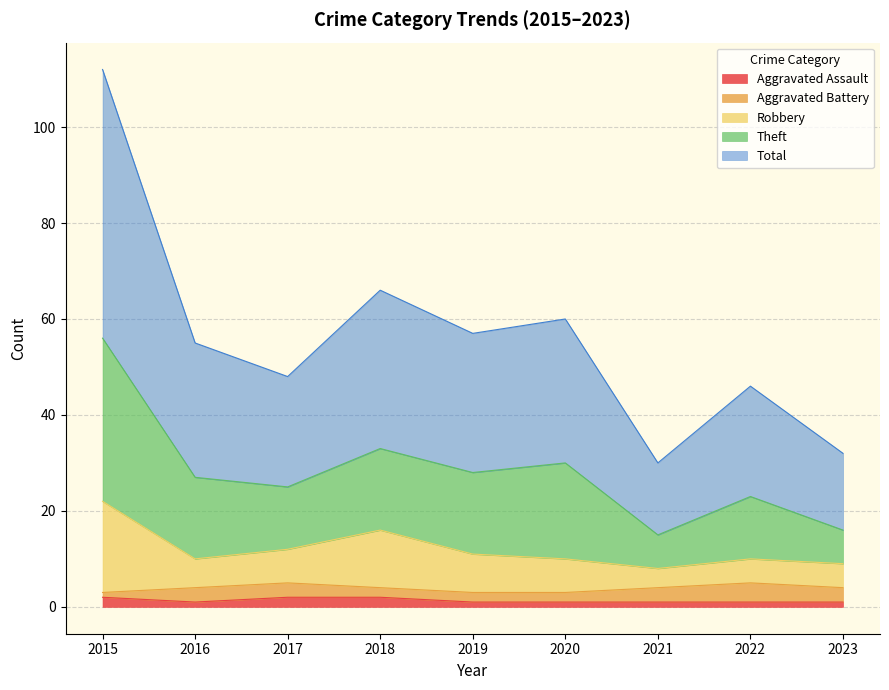

True or false: Theft has more than 2 points higher than both neighbors.

True